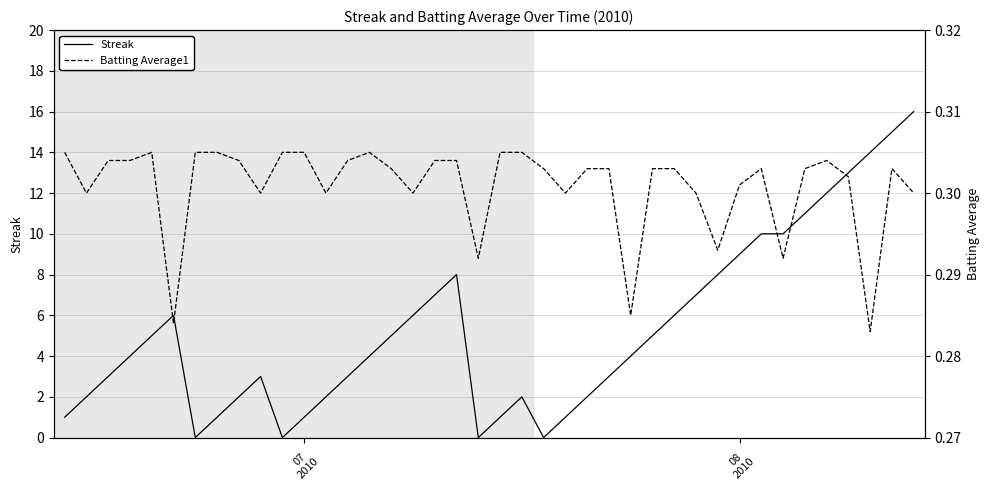

What is the highest value of the Streak series?

16